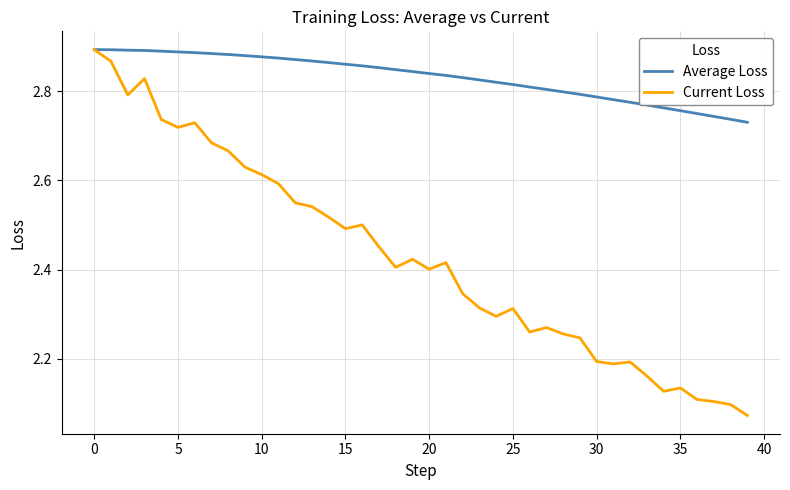

How many lines are shown in the chart?

2